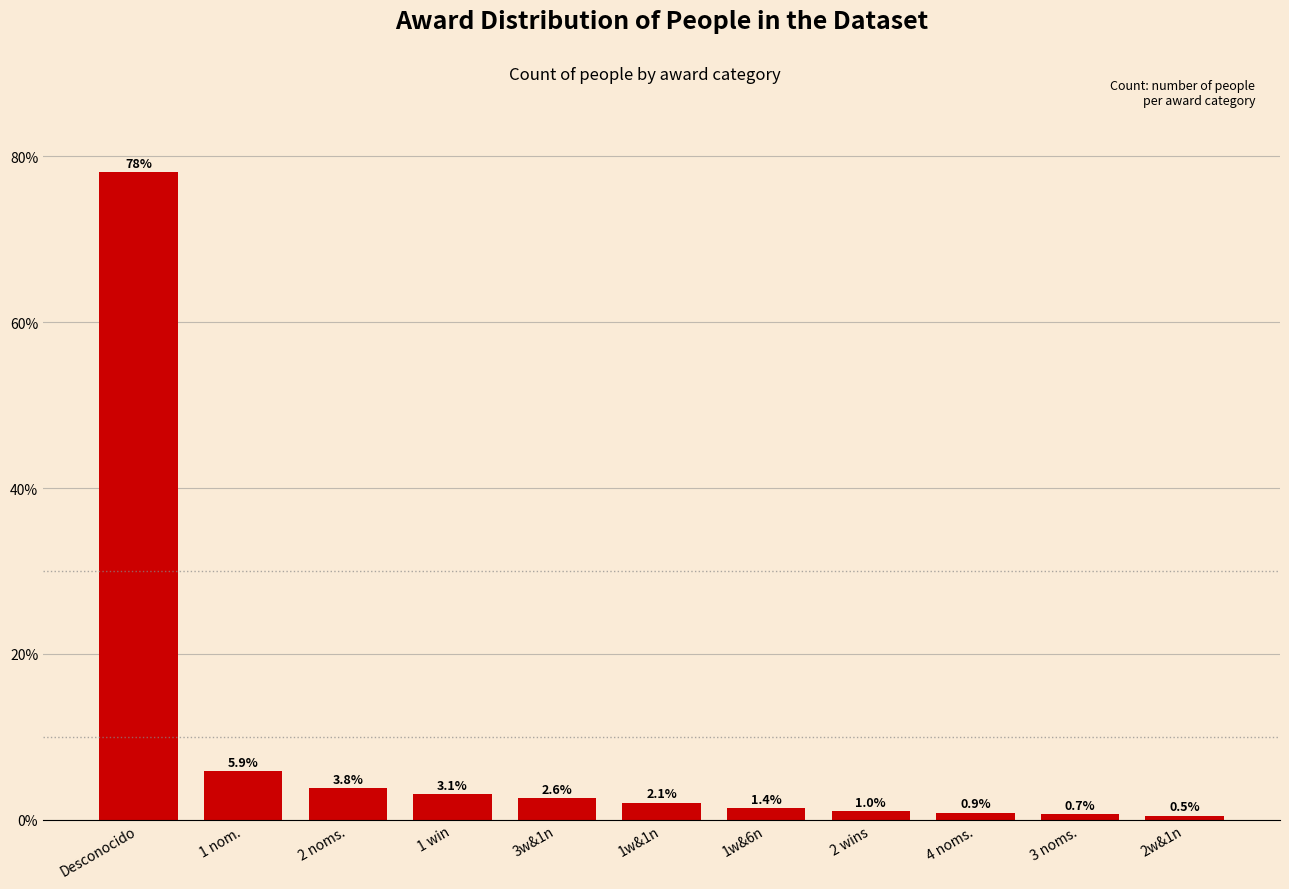

Reading left to right, list all the values displayed in this chart.

78.1	5.9	3.8	3.1	2.6	2.1	1.4	1.0	0.9	0.7	0.5